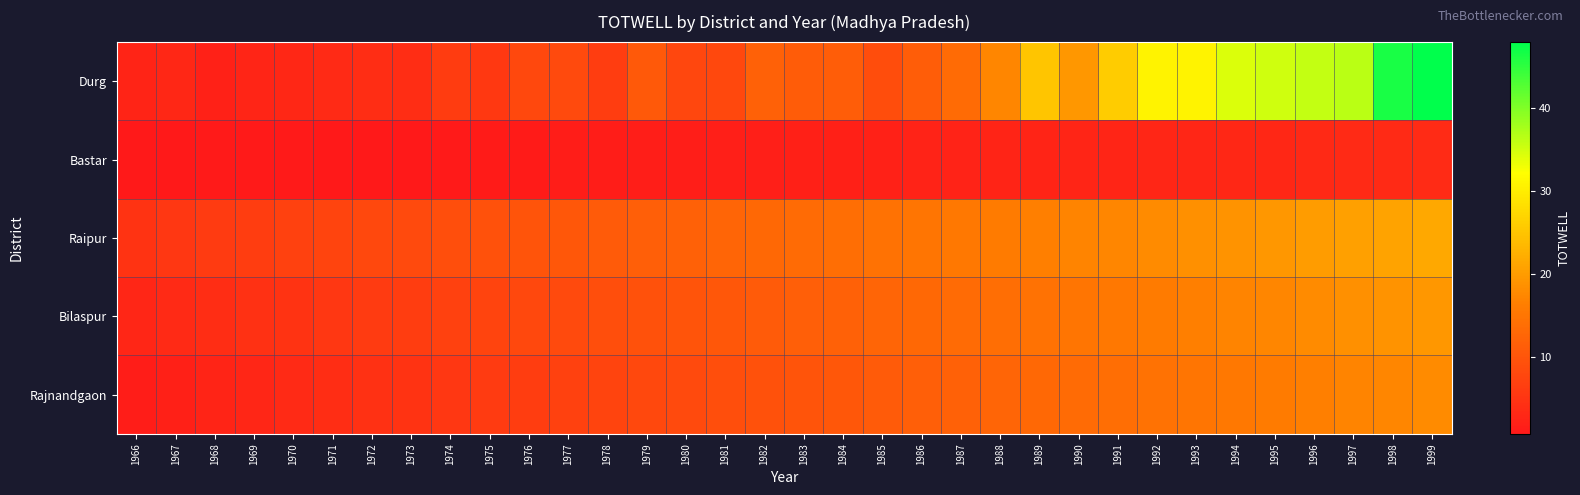

How many data points does each series have?

34